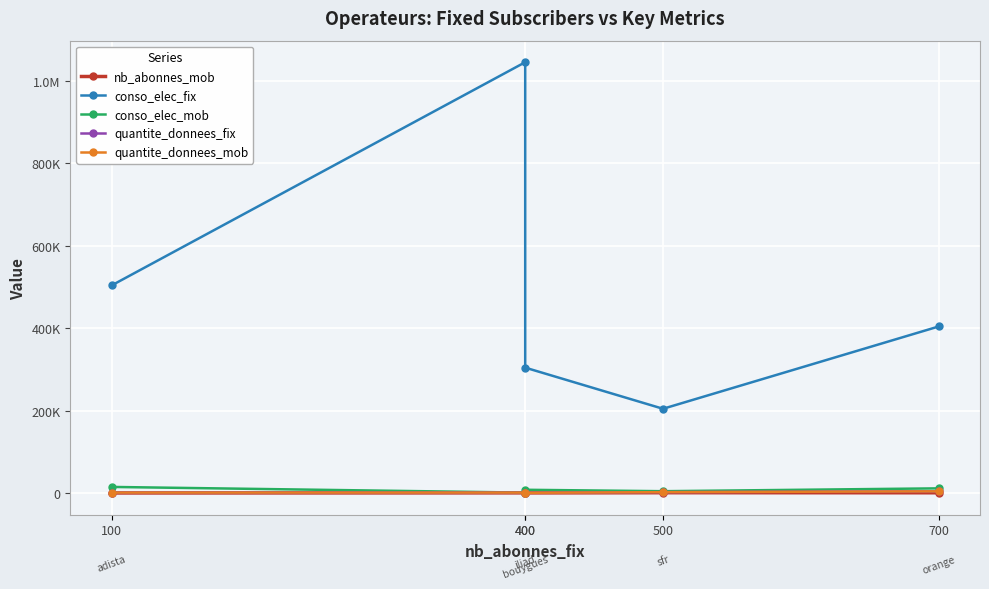

What is the minimum value for conso_elec_mob?

900